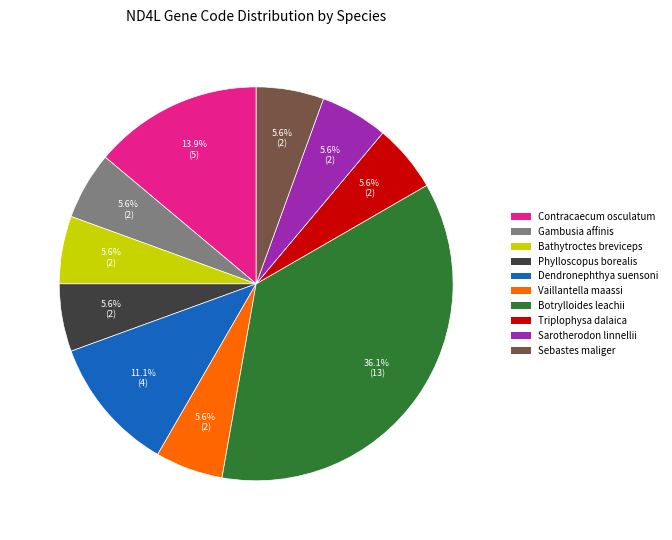

To the nearest percent, what is the average slice percentage?

10%